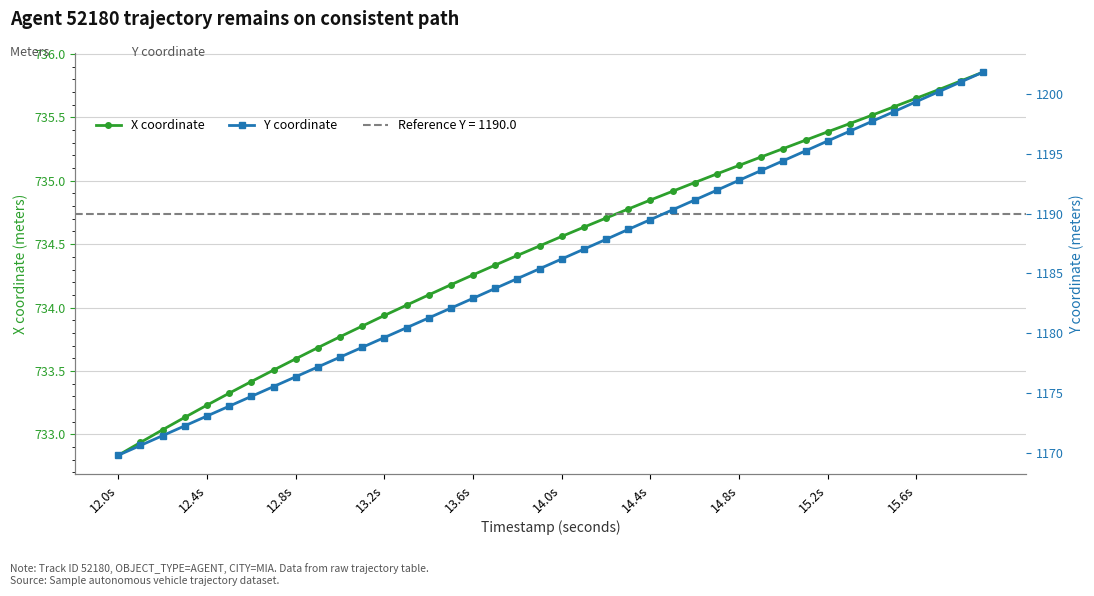

Which series has the largest total across all categories?

Y coordinate